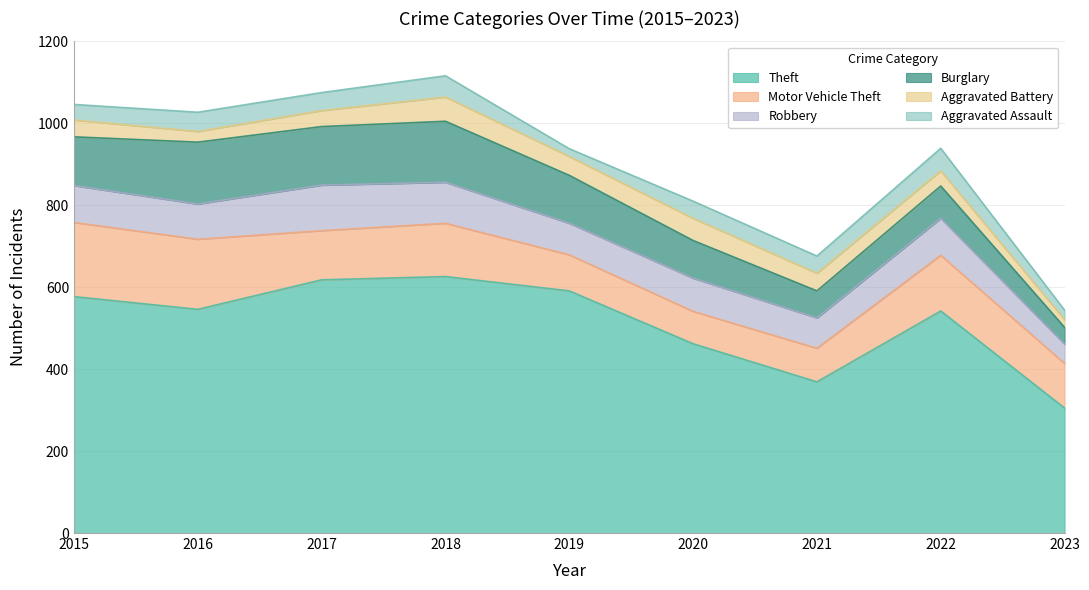

Count the number of categories in the chart.

9